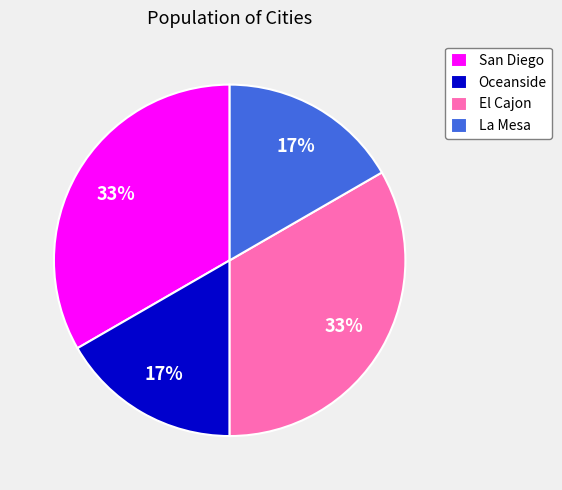

How many segments does this pie chart have?

4